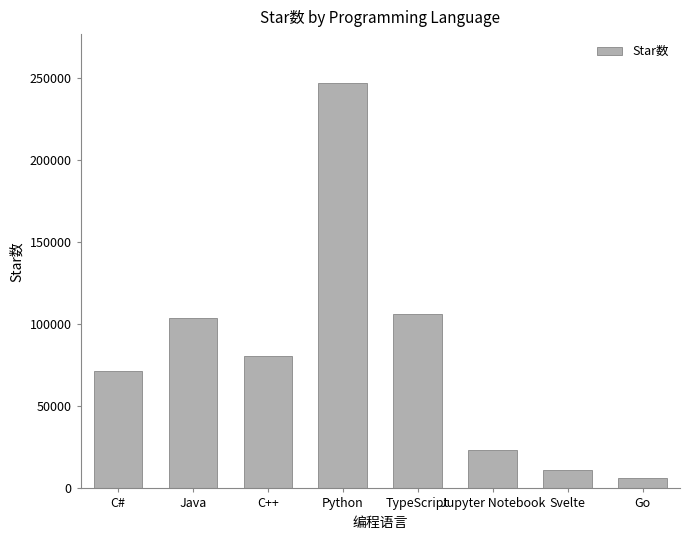

What is the difference between the maximum and minimum values?

240927